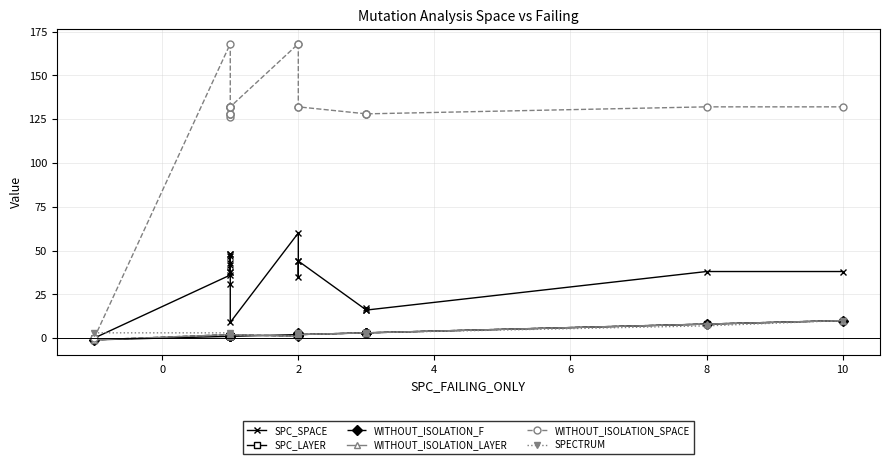

Which series has the largest total across all categories?

WITHOUT_ISOLATION_SPACE